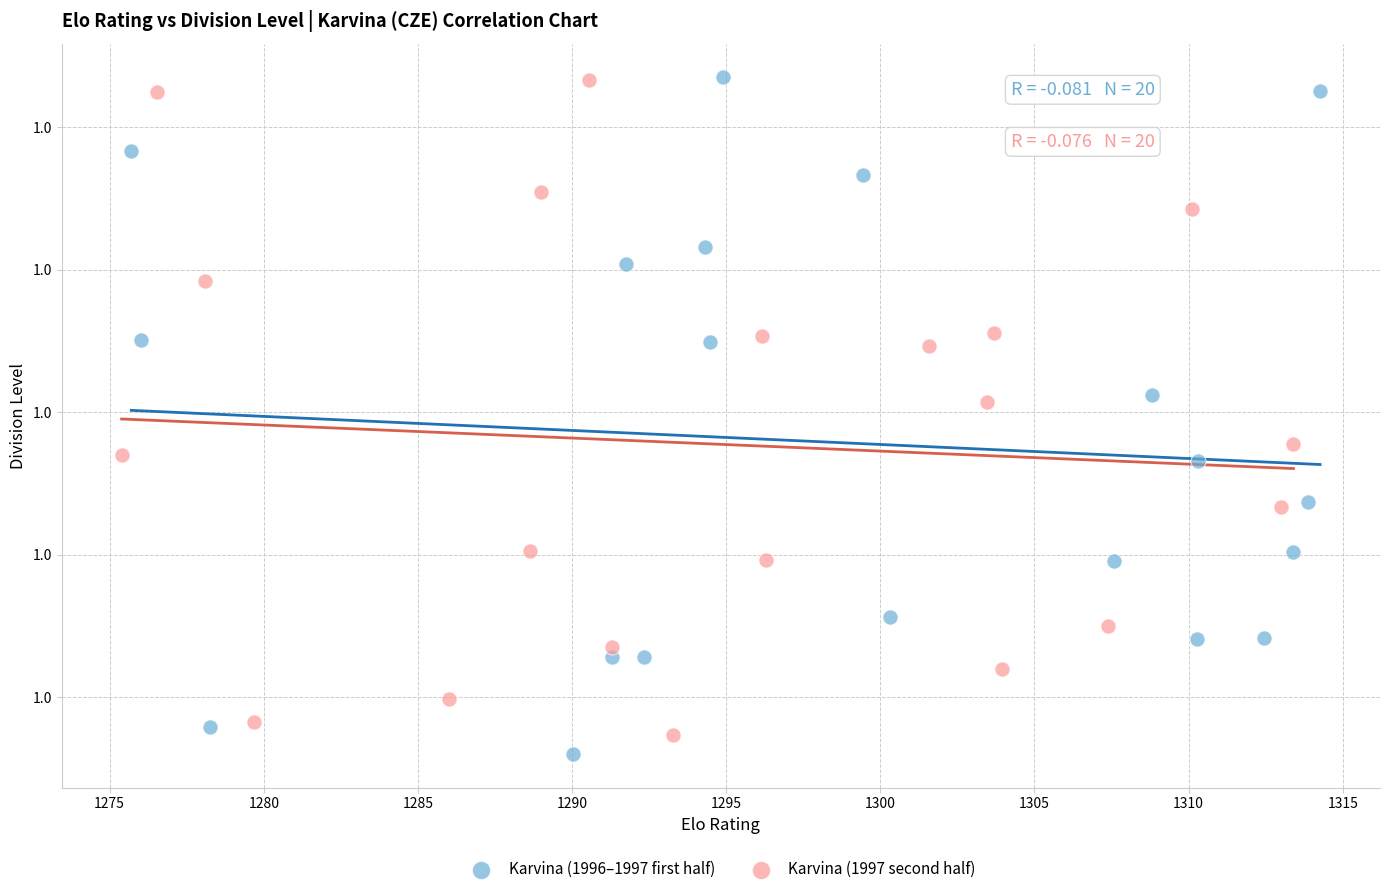

Which series reaches the minimum Y coordinate?

Karvina (1996–1997 first half)